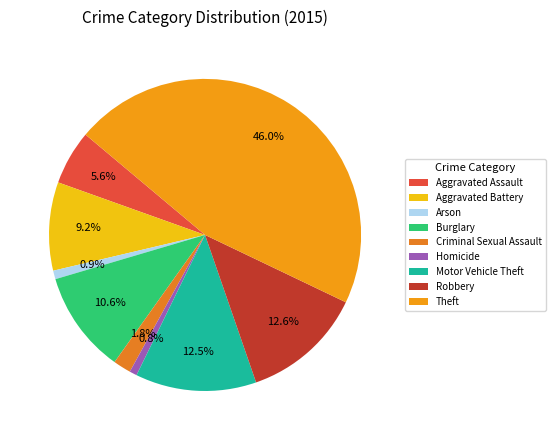

Rank the categories by value from highest to lowest.

Theft, Robbery, Motor Vehicle Theft, Burglary, Aggravated Battery, Aggravated Assault, Criminal Sexual Assault, Arson, Homicide